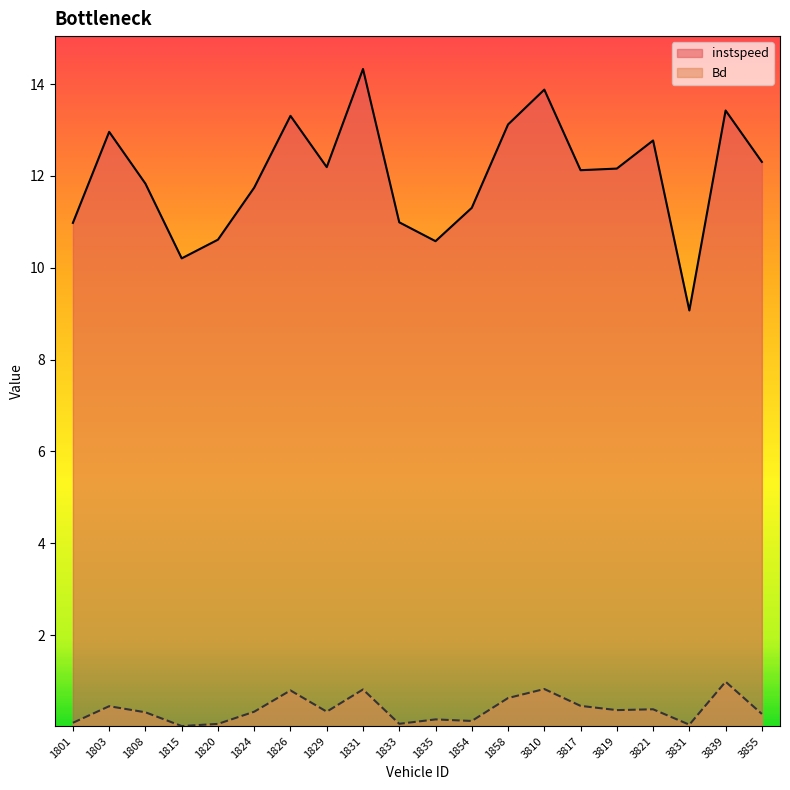

Between 1829 and 3817, which series saw the biggest shift?

Bd